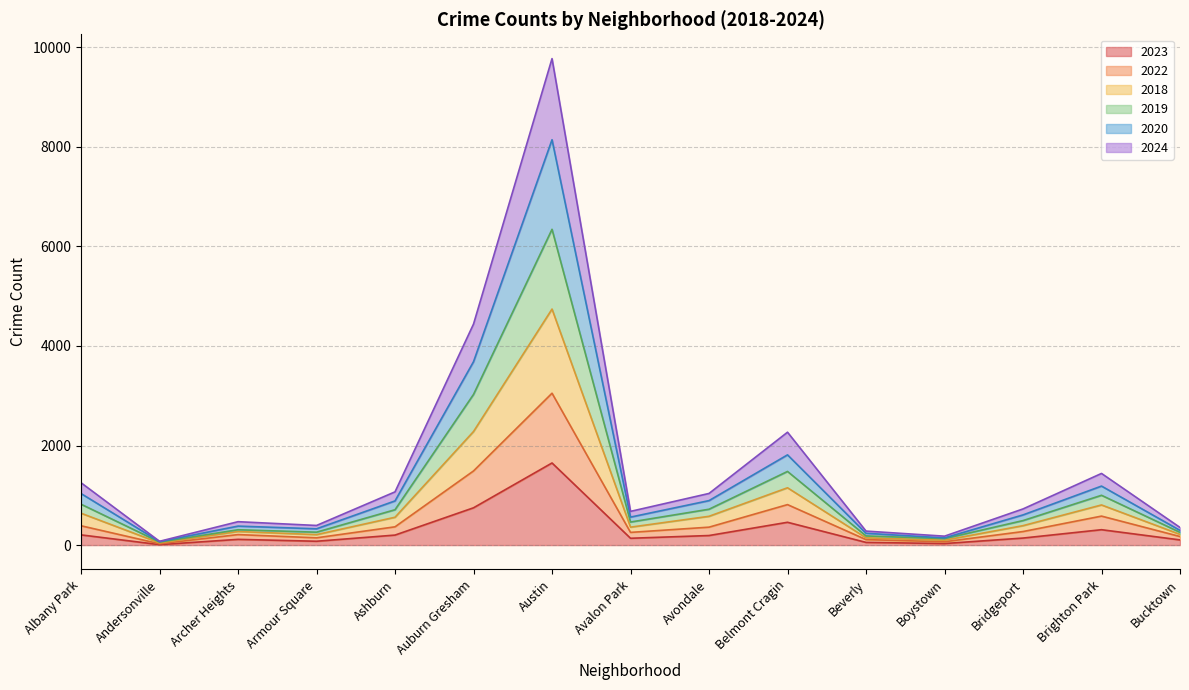

At which label does 2023 first exceed 141?

Albany Park